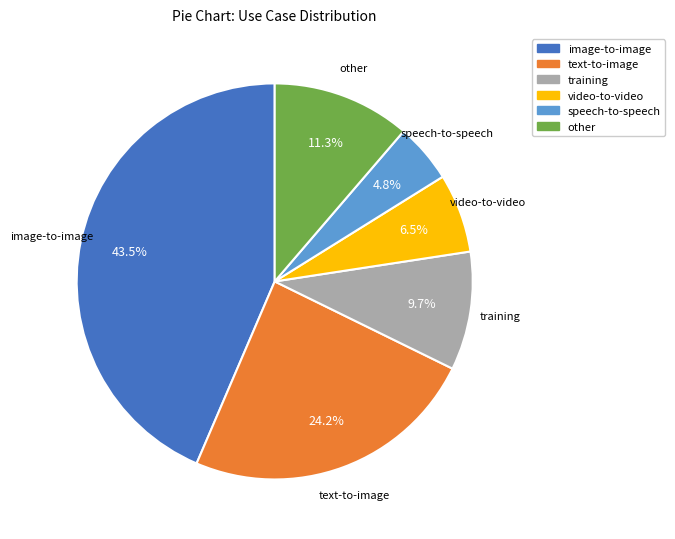

What percentage do text-to-image and training together represent?

33.9%